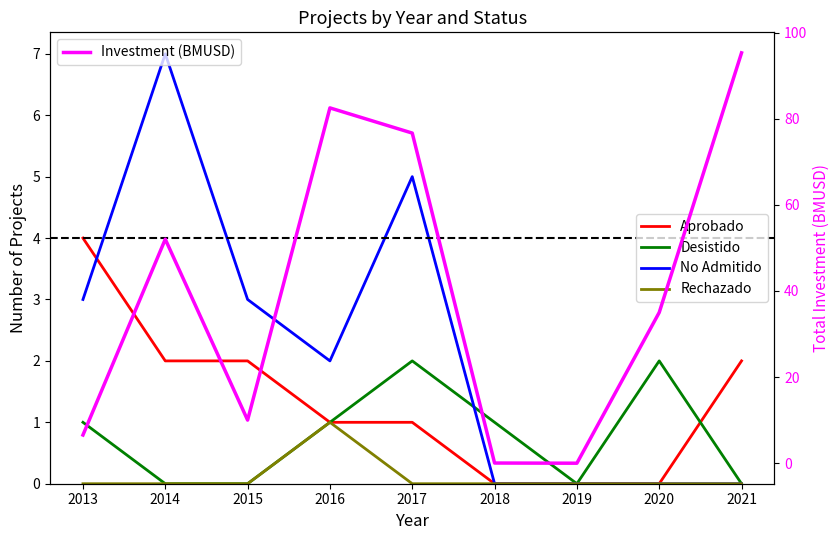

At 2016, list the series in order from smallest to largest.

Aprobado, Desistido, Rechazado, No Admitido, Investment (BMUSD)